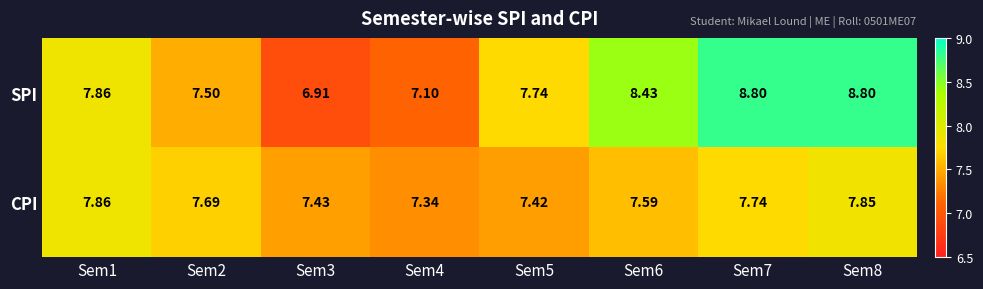

Which series changed the most between Sem4 and Sem5?

SPI